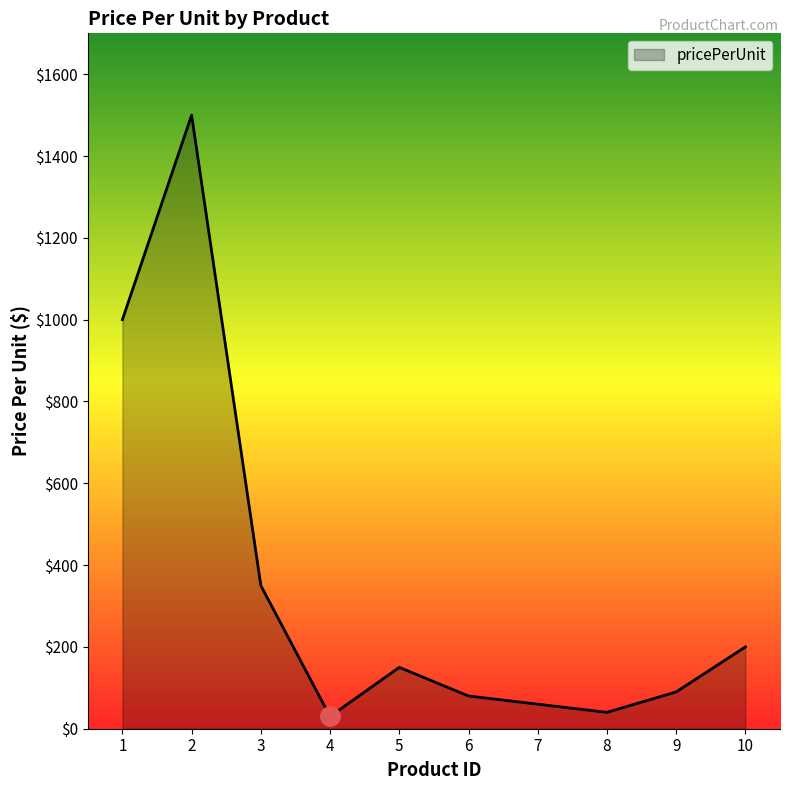

What is the average value?

350.0